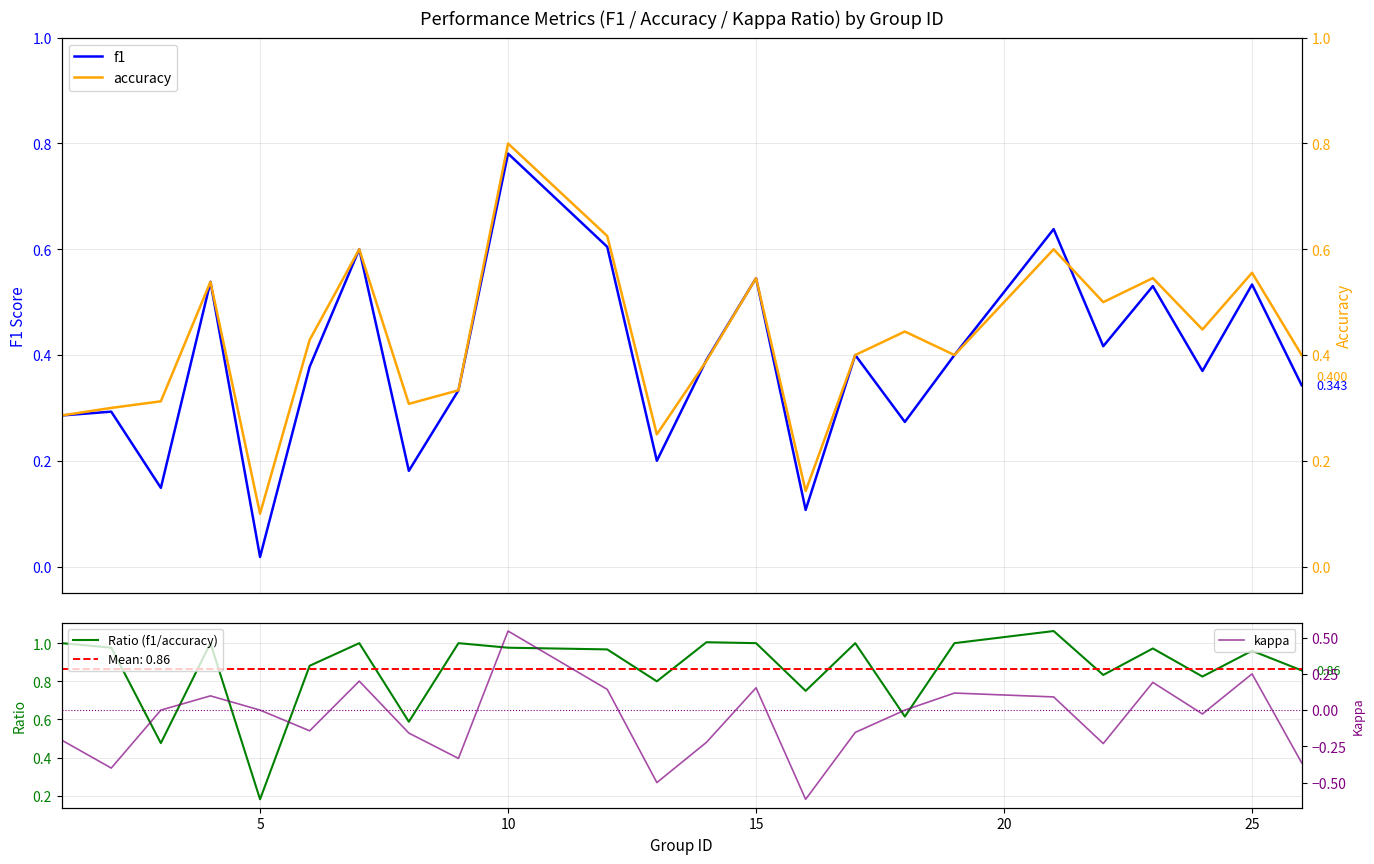

What is the sum of the Ratio (f1/accuracy) values at 9 and 25?

1.9